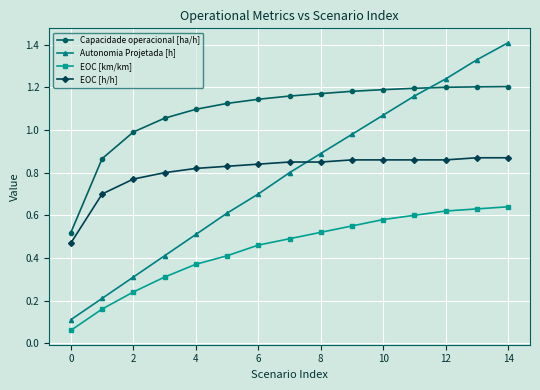

True or false: EOC [km/km] and Autonomia Projetada [h] intersect in this chart.

False